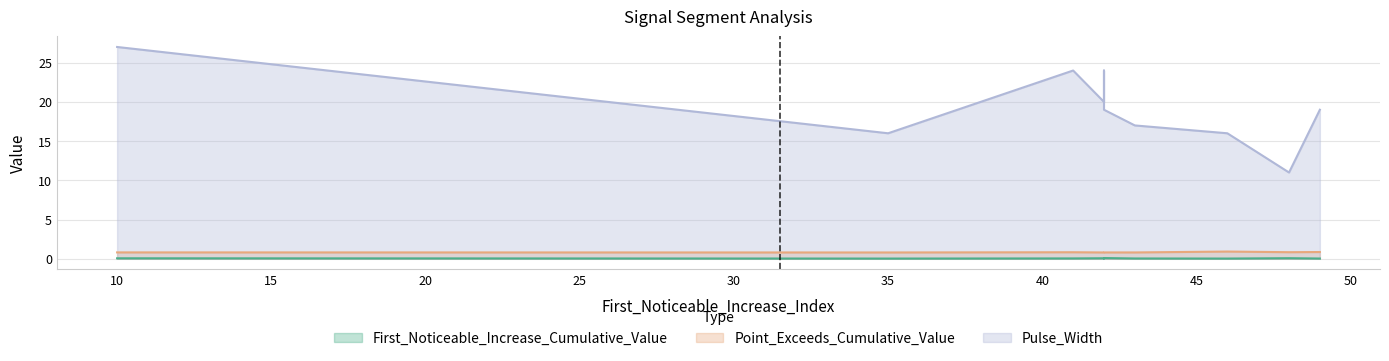

True or false: First_Noticeable_Increase_Cumulative_Value and Pulse_Width cross at least once.

False